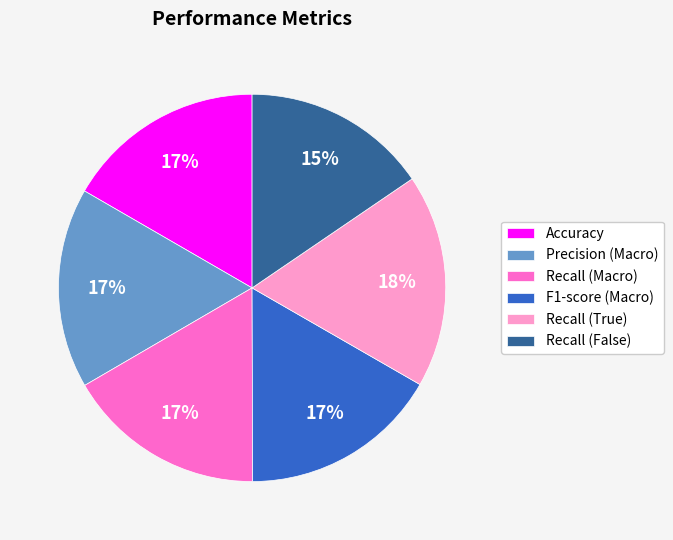

The Precision (Macro) slice represents 17% of the pie. True or false?

True